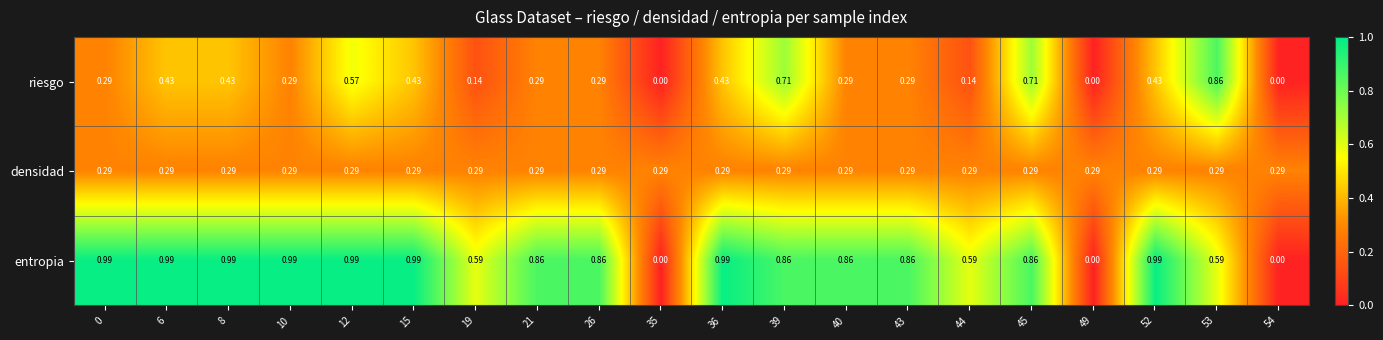

Which series has the largest total across all categories?

entropia